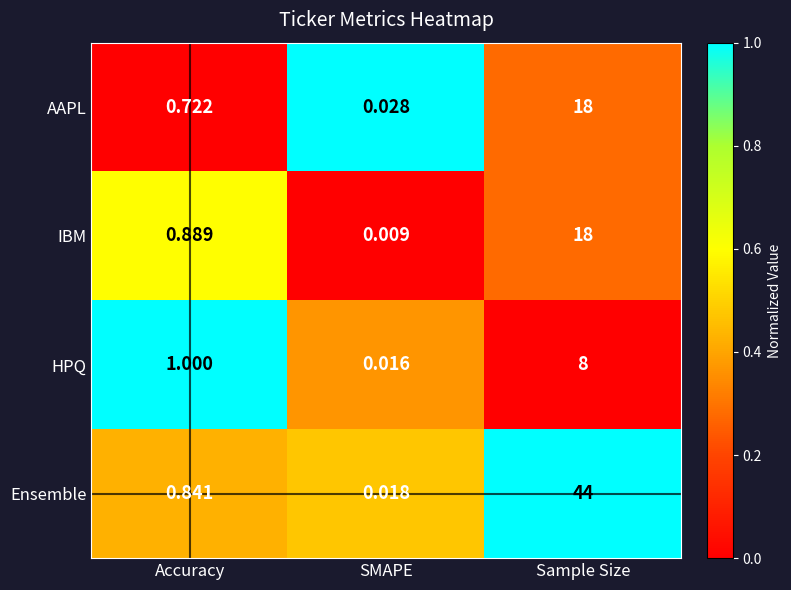

Which series changed the most between SMAPE and Sample Size?

Ensemble